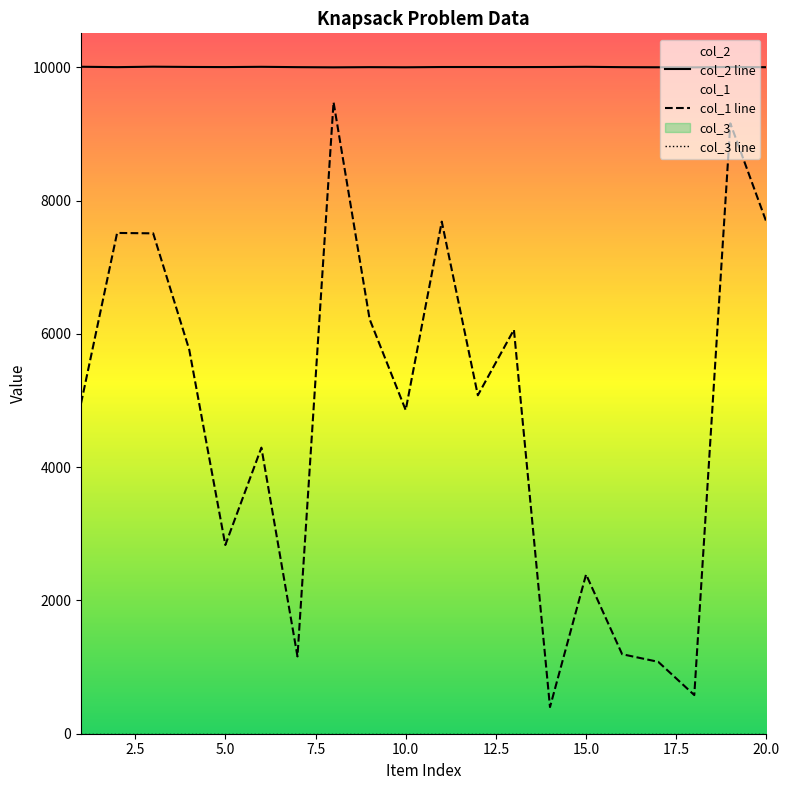

What is the minimum value shown in the chart?

1